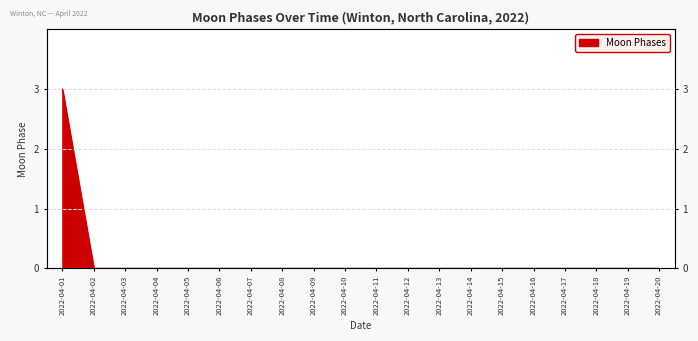

The chart shows a value of 0 at 2022-04-07. True or false?

True